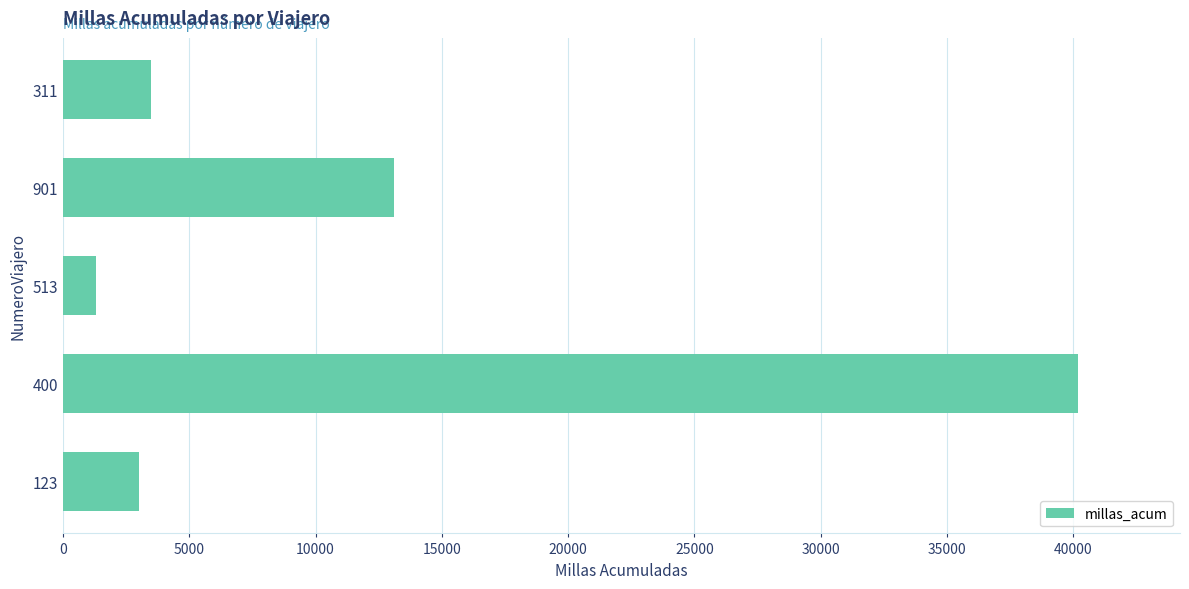

How many values are below 3500?

2